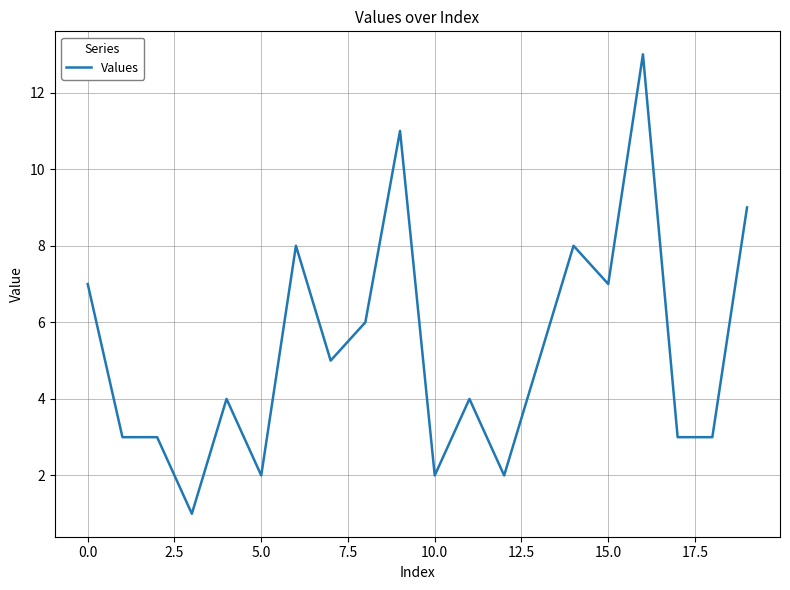

What is the greatest value displayed?

13